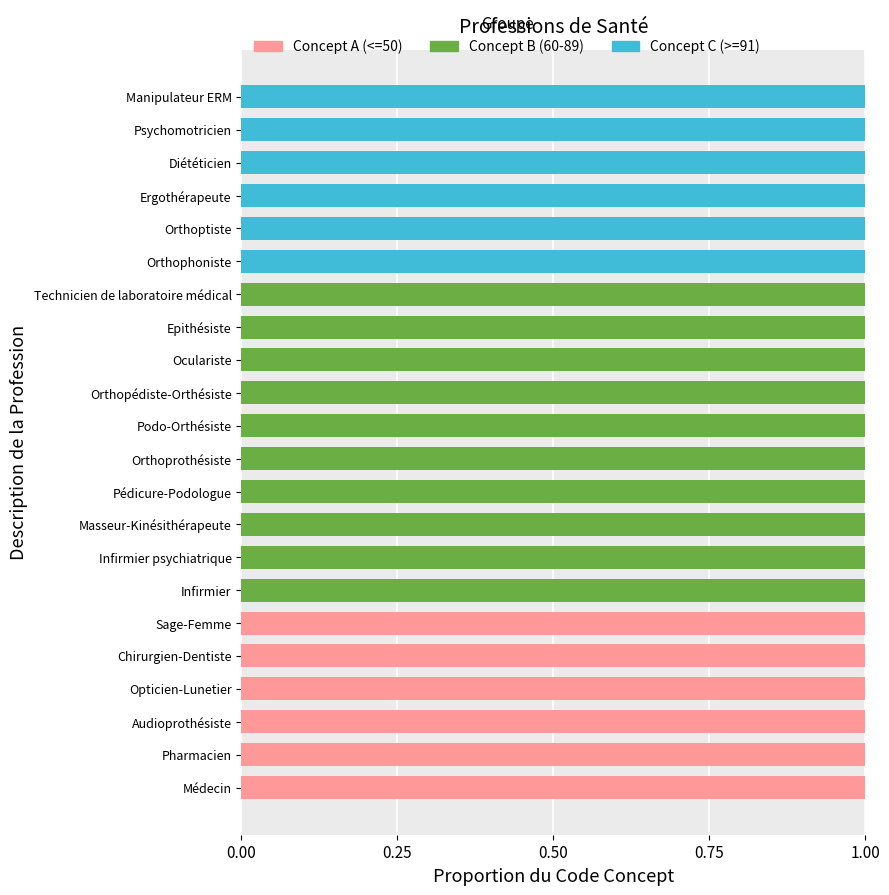

How many series are shown in this chart?

3